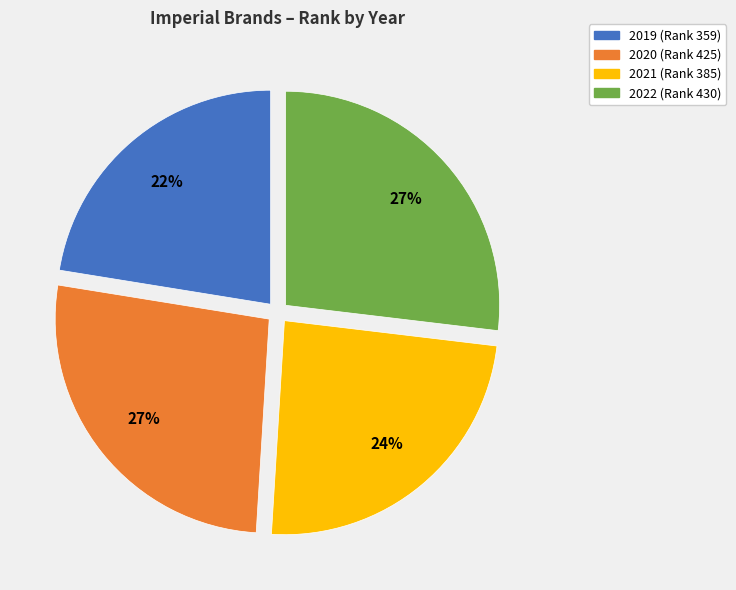

To the nearest percent, what is the combined percentage of 2021 and 2022?

51%